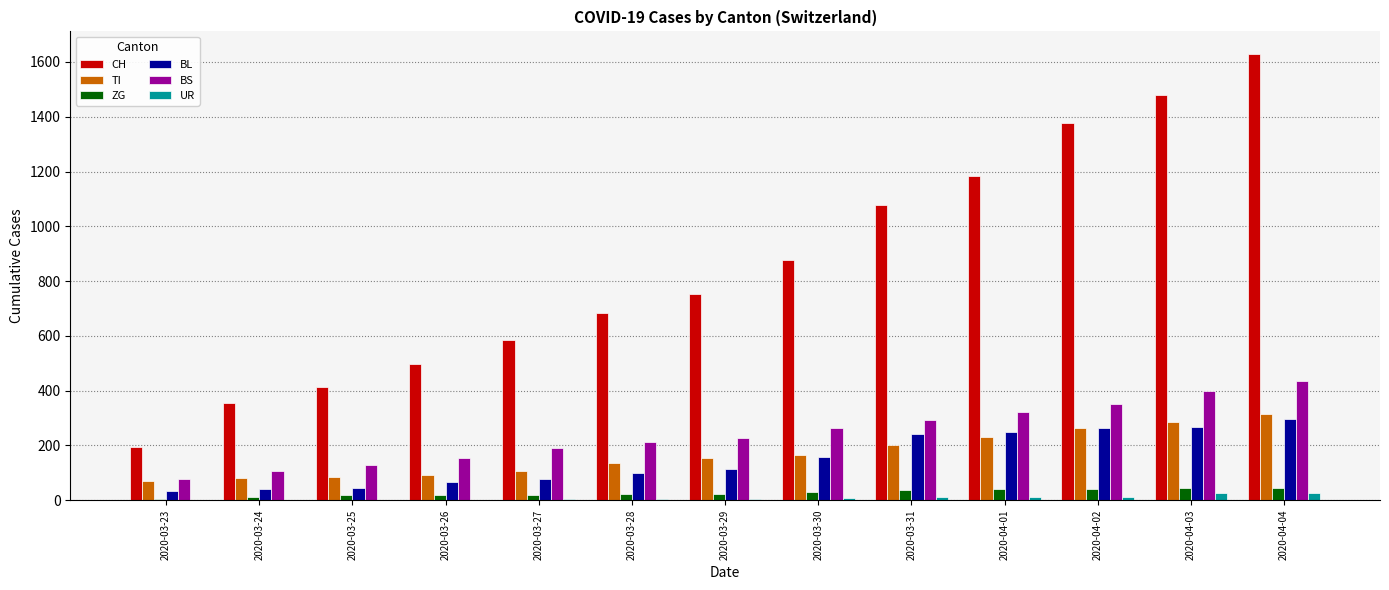

At which category is the sum across all series the highest?

2020-04-04